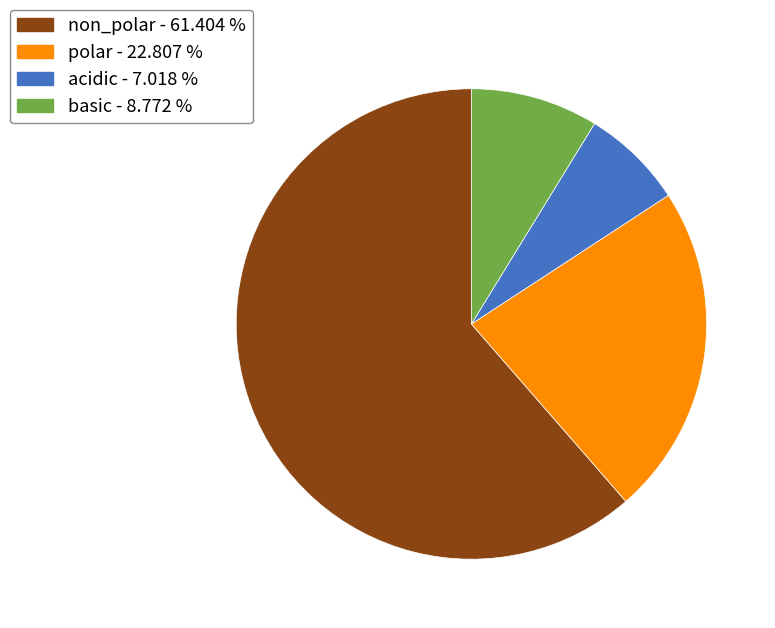

True or false: acidic accounts for 18% of the total.

False